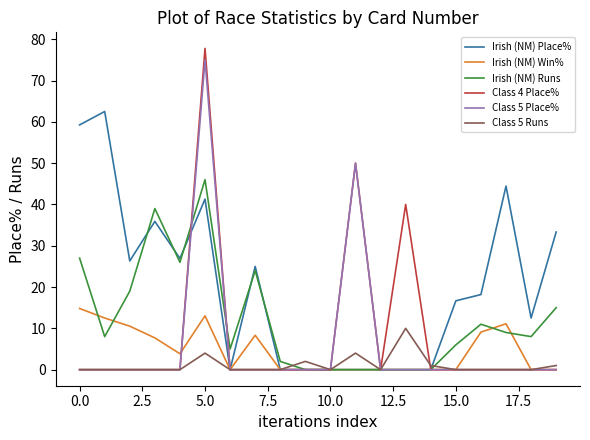

Which series has the widest spread of values?

Class 4 Place%